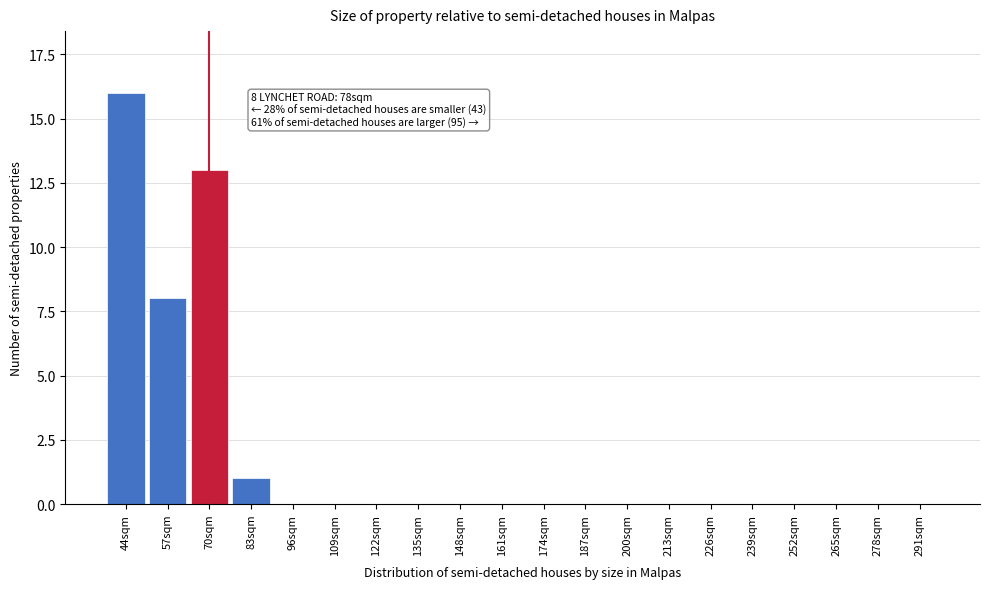

Reading right to left, list all the values displayed in this chart.

291sqm=0	278sqm=0	265sqm=0	252sqm=0	239sqm=0	226sqm=0	213sqm=0	200sqm=0	187sqm=0	174sqm=0	161sqm=0	148sqm=0	135sqm=0	122sqm=0	109sqm=0	96sqm=0	83sqm=1	70sqm=13	57sqm=8	44sqm=16